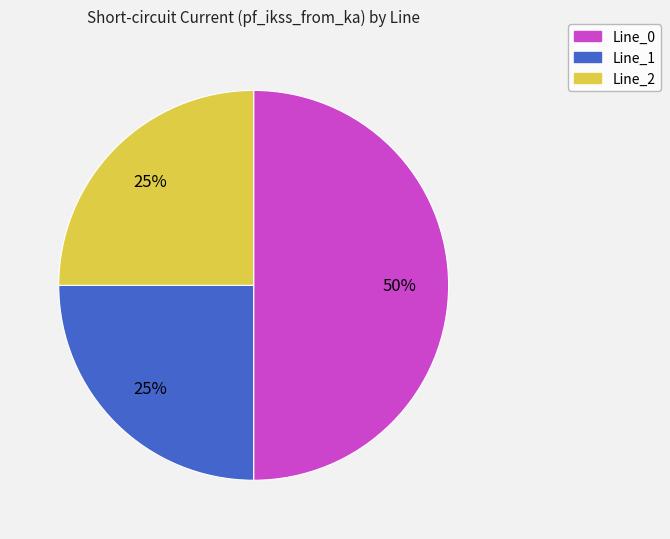

To the nearest percent, what portion does Line_0 represent?

50%